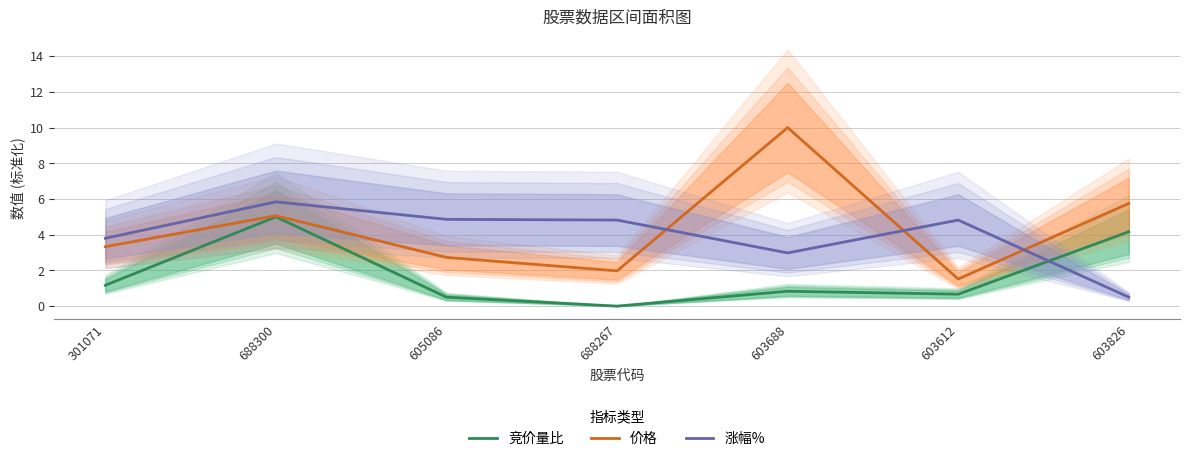

Does the chart display data point markers on the line(s)?

No